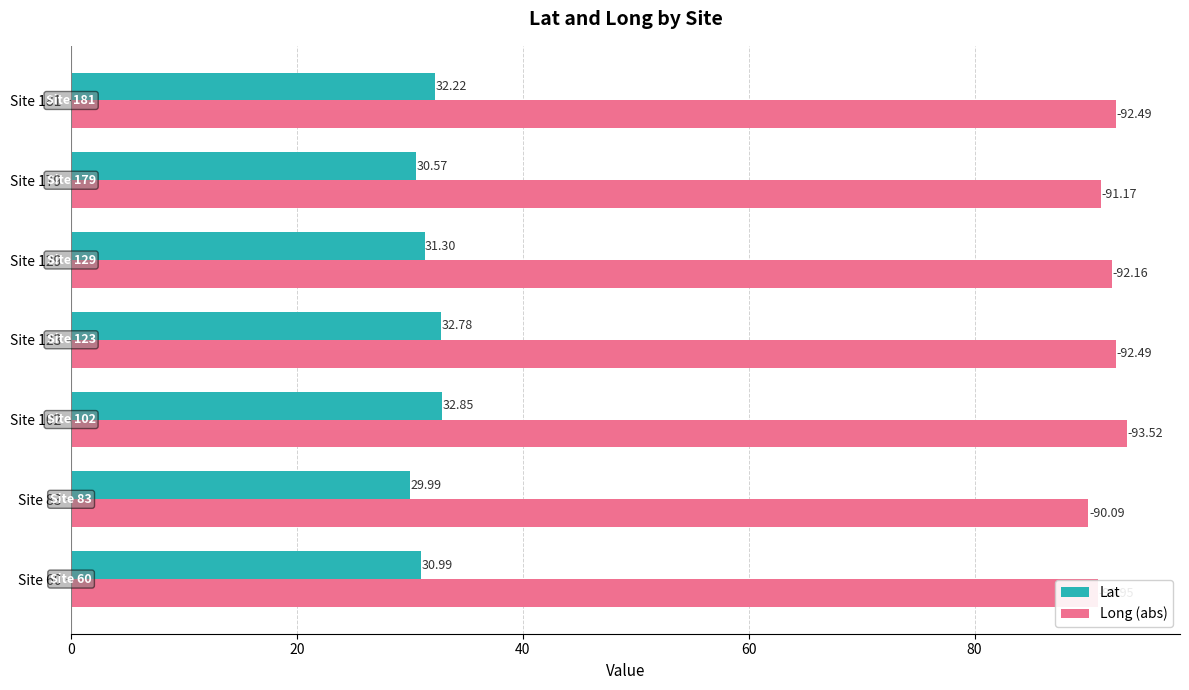

List the labels in order of Lat value, smallest first.

Site 83, Site 179, Site 60, Site 129, Site 181, Site 123, Site 102